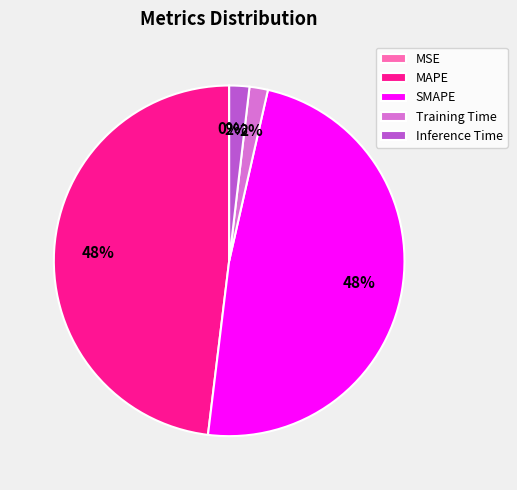

Which has a higher value, Training Time or SMAPE?

SMAPE